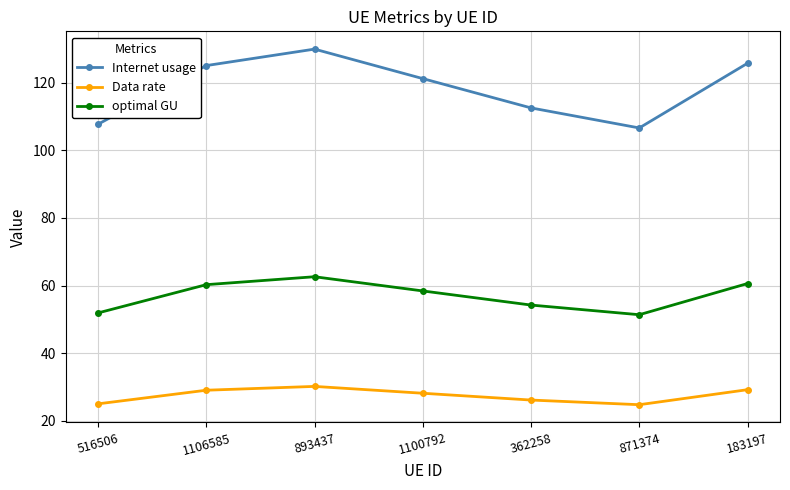

Where does the Data rate series first go above 28?

1106585